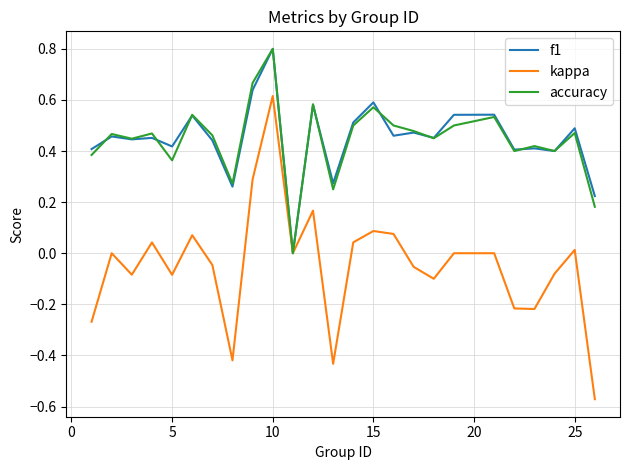

Which series has the widest spread of values?

kappa